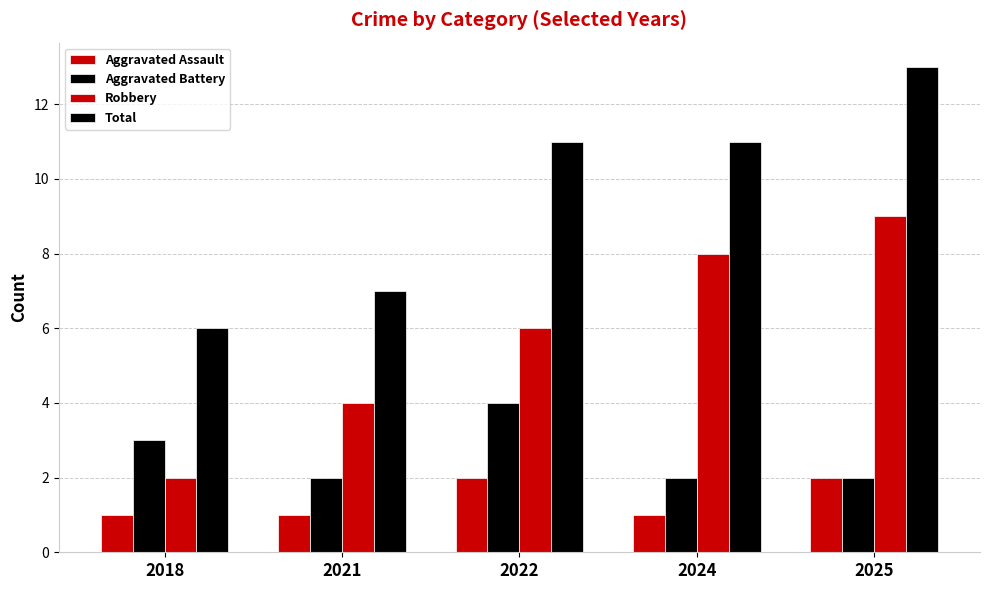

How many groups of bars are there?

5